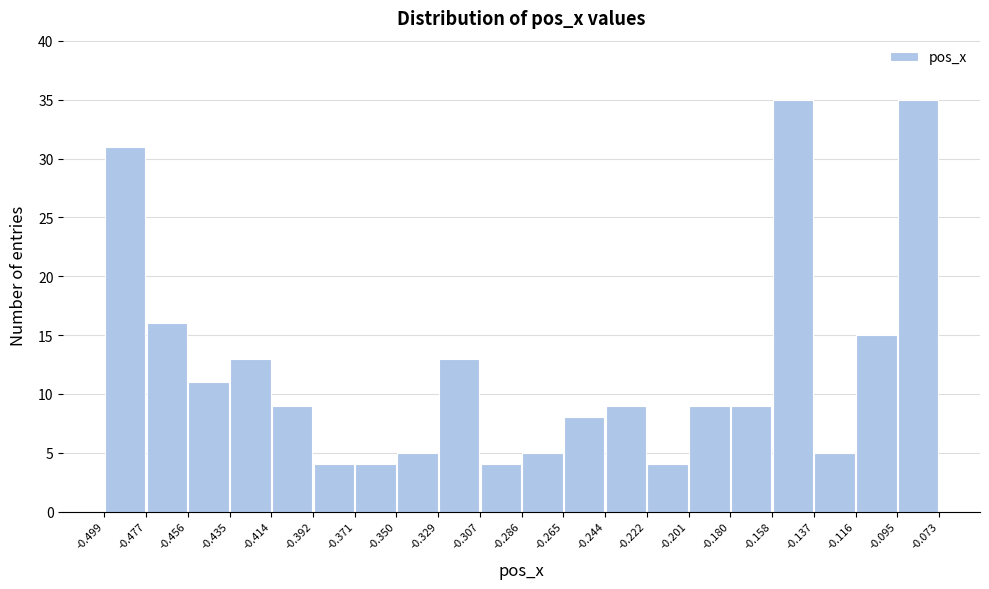

How tall is the bar that spans -0.350 to -0.329 on the x-axis? The values are not printed on the chart, so give them approximately, as read against the axis.

5